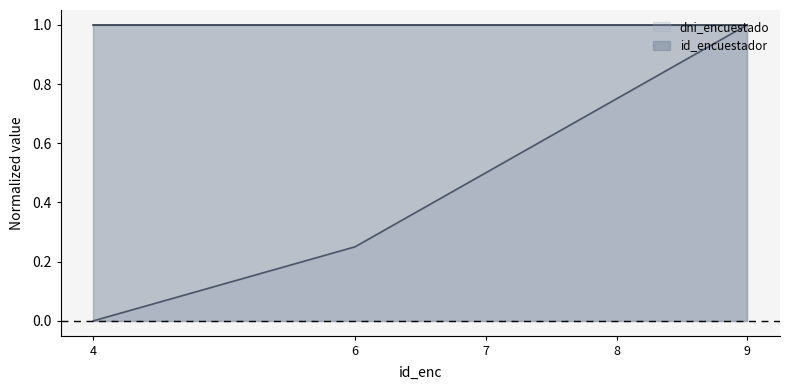

Rank the series by their average value, from highest to lowest.

id_encuestador, dni_encuestado